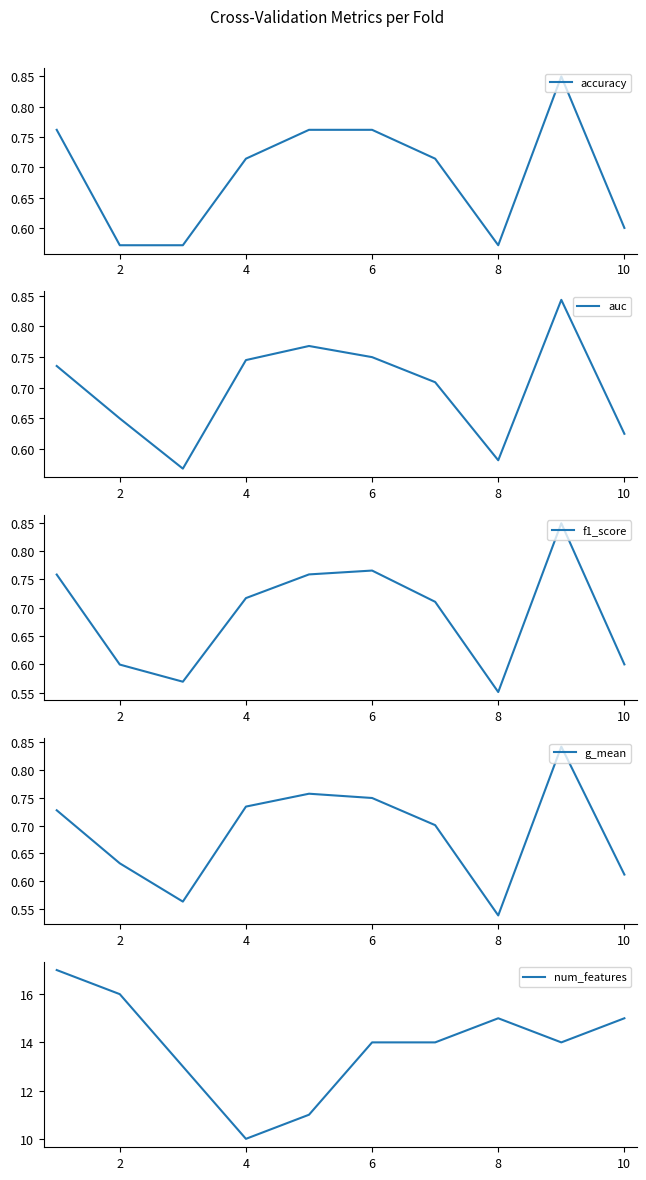

At how many categories does at least one series exceed 7?

10